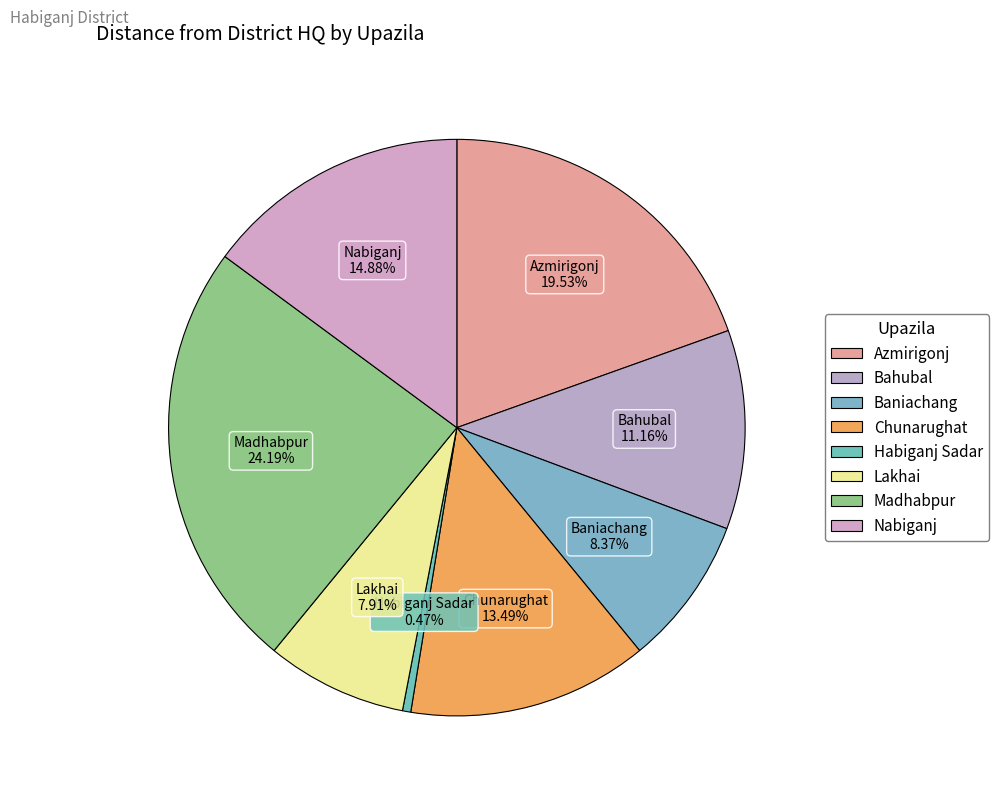

Is it true that Baniachang is 23% of the pie?

False